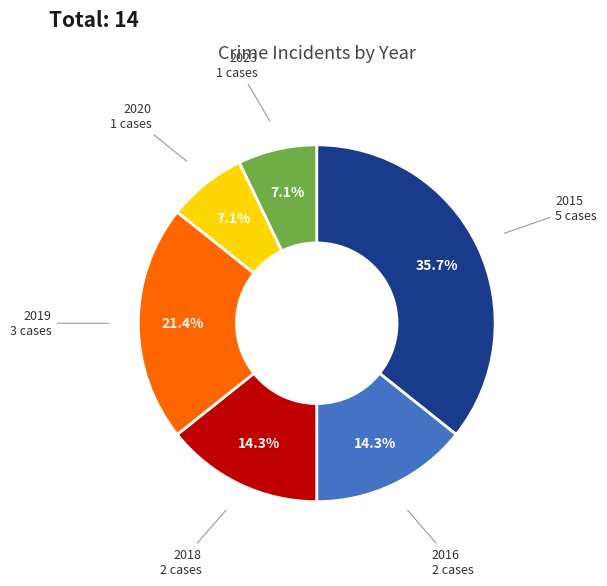

Does any single category account for the majority?

No